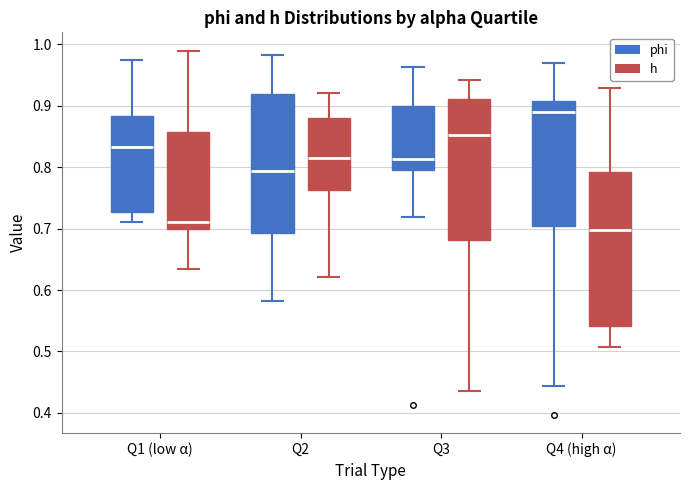

Reading left to right, read every box against the y-axis: the position of its median line, the range the box covers, and the ends of its whiskers. The values are not printed on the chart, so give them approximately, as read against the axis.

Q1 (low α) (phi): median 0.83, box 0.73 to 0.88, whiskers 0.71 to 0.97
Q1 (low α) (h): median 0.71, box 0.70 to 0.86, whiskers 0.63 to 0.99
Q2 (phi): median 0.79, box 0.69 to 0.92, whiskers 0.58 to 0.98
Q2 (h): median 0.81, box 0.76 to 0.88, whiskers 0.62 to 0.92
Q3 (phi): median 0.81, box 0.80 to 0.90, whiskers 0.72 to 0.96
Q3 (h): median 0.85, box 0.68 to 0.91, whiskers 0.44 to 0.94
Q4 (high α) (phi): median 0.89, box 0.70 to 0.91, whiskers 0.44 to 0.97
Q4 (high α) (h): median 0.70, box 0.54 to 0.79, whiskers 0.51 to 0.93